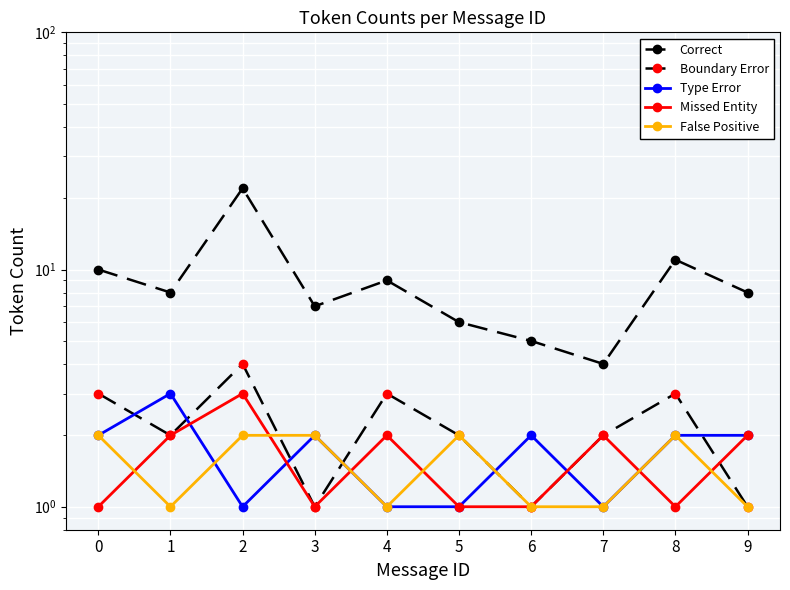

Reading right to left, list all the values displayed in this chart.

Correct: 9=8	8=11	7=4	6=5	5=6	4=9	3=7	2=22	1=8	0=10
Boundary Error: 9=1	8=3	7=2	6=1	5=2	4=3	3=1	2=4	1=2	0=3
Type Error: 9=2	8=2	7=1	6=2	5=1	4=1	3=2	2=1	1=3	0=2
Missed Entity: 9=2	8=1	7=2	6=1	5=1	4=2	3=1	2=3	1=2	0=1
False Positive: 9=1	8=2	7=1	6=1	5=2	4=1	3=2	2=2	1=1	0=2